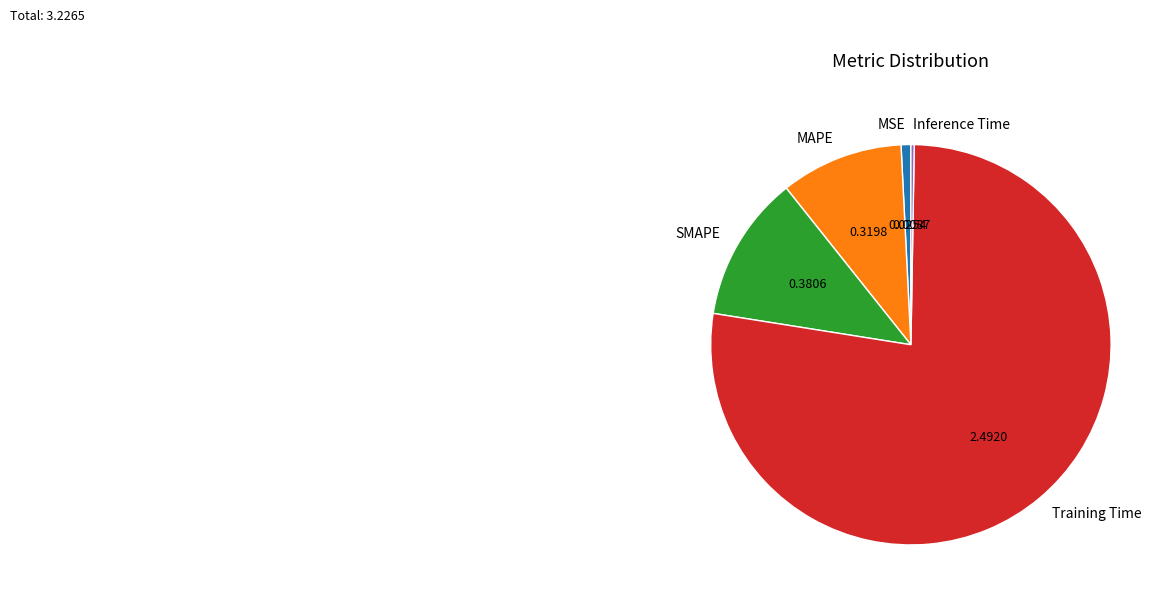

What is the majority slice?

Training Time